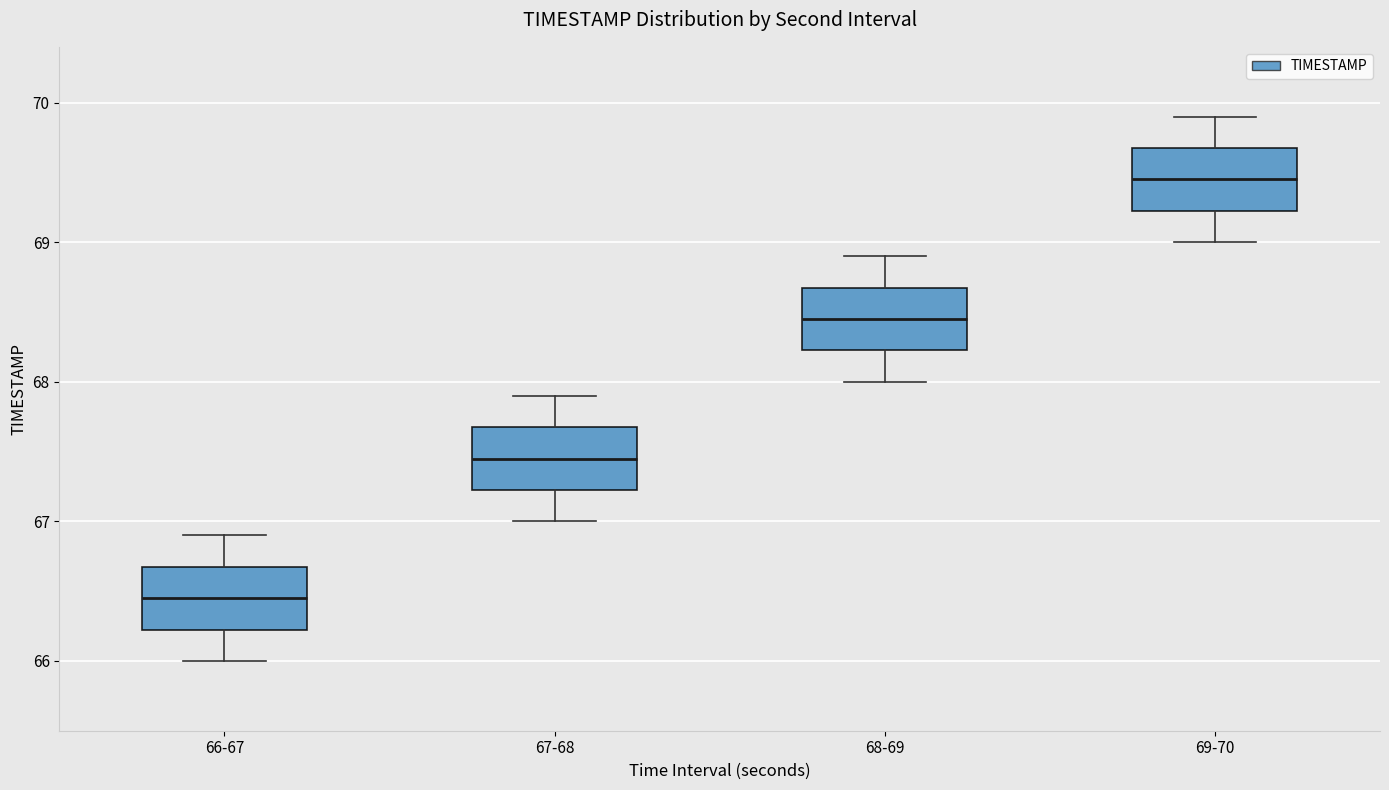

Which box's median line is the highest?

69-70